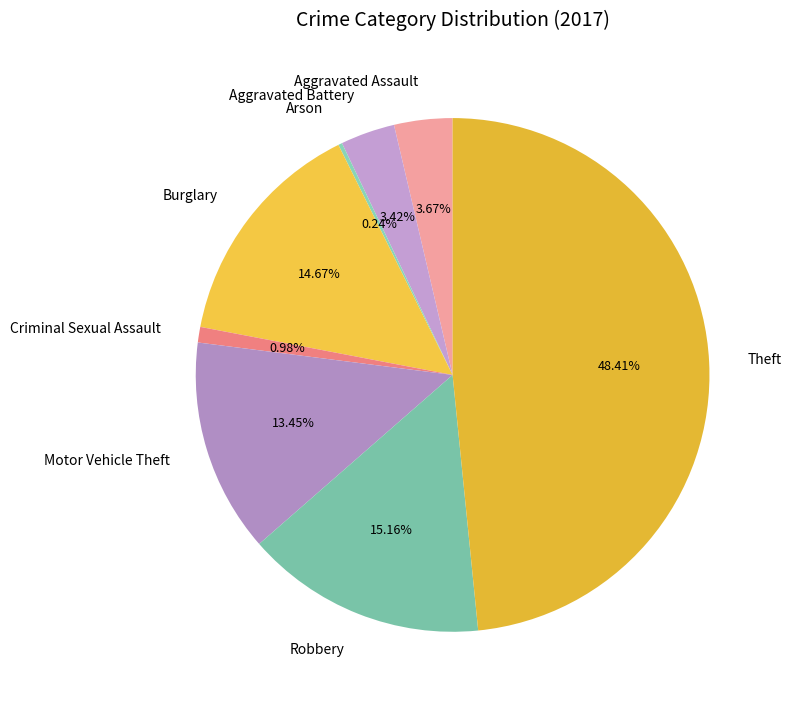

To the nearest percent, what is the combined percentage of Criminal Sexual Assault and Theft?

49%